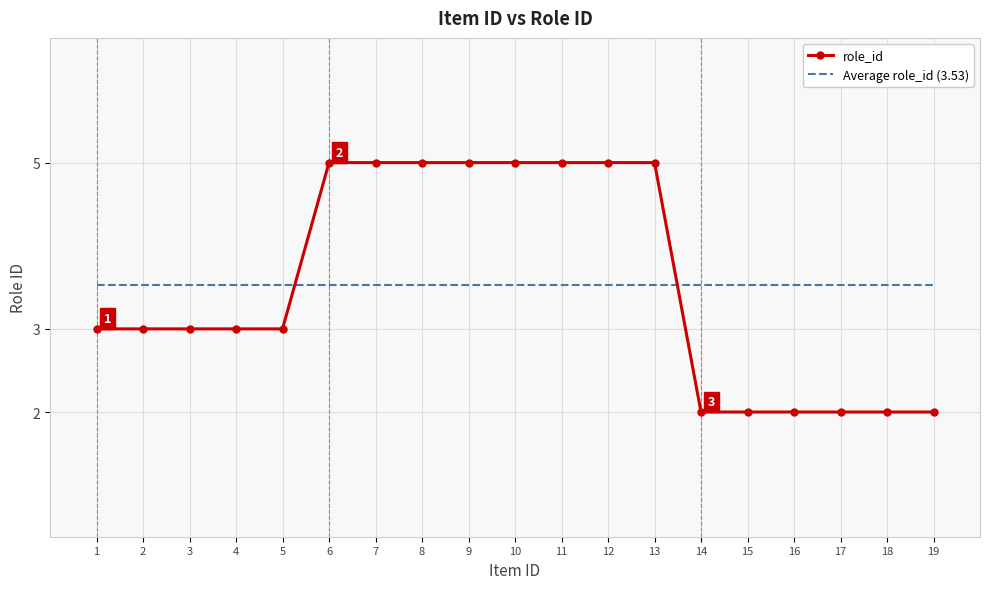

Which series has the largest range (max minus min)?

role_id